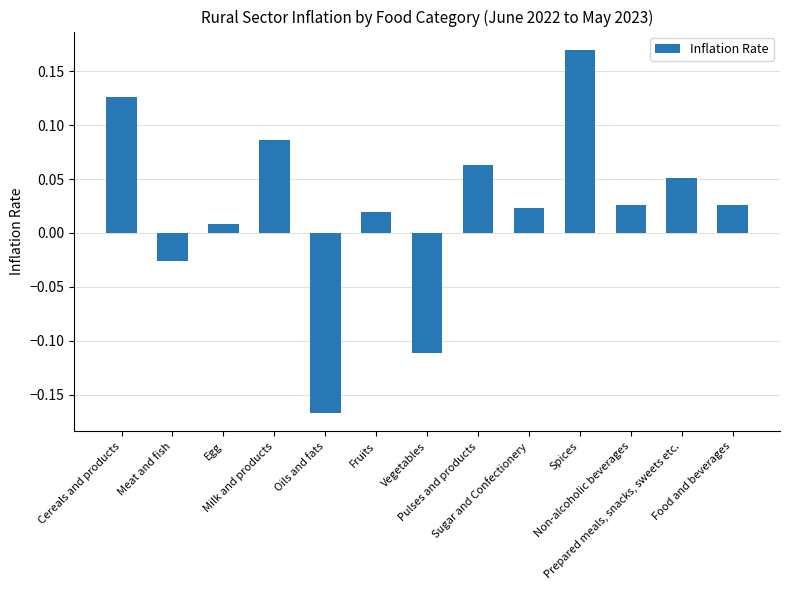

The chart shows a value of 0.1 at Spices. True or false?

False